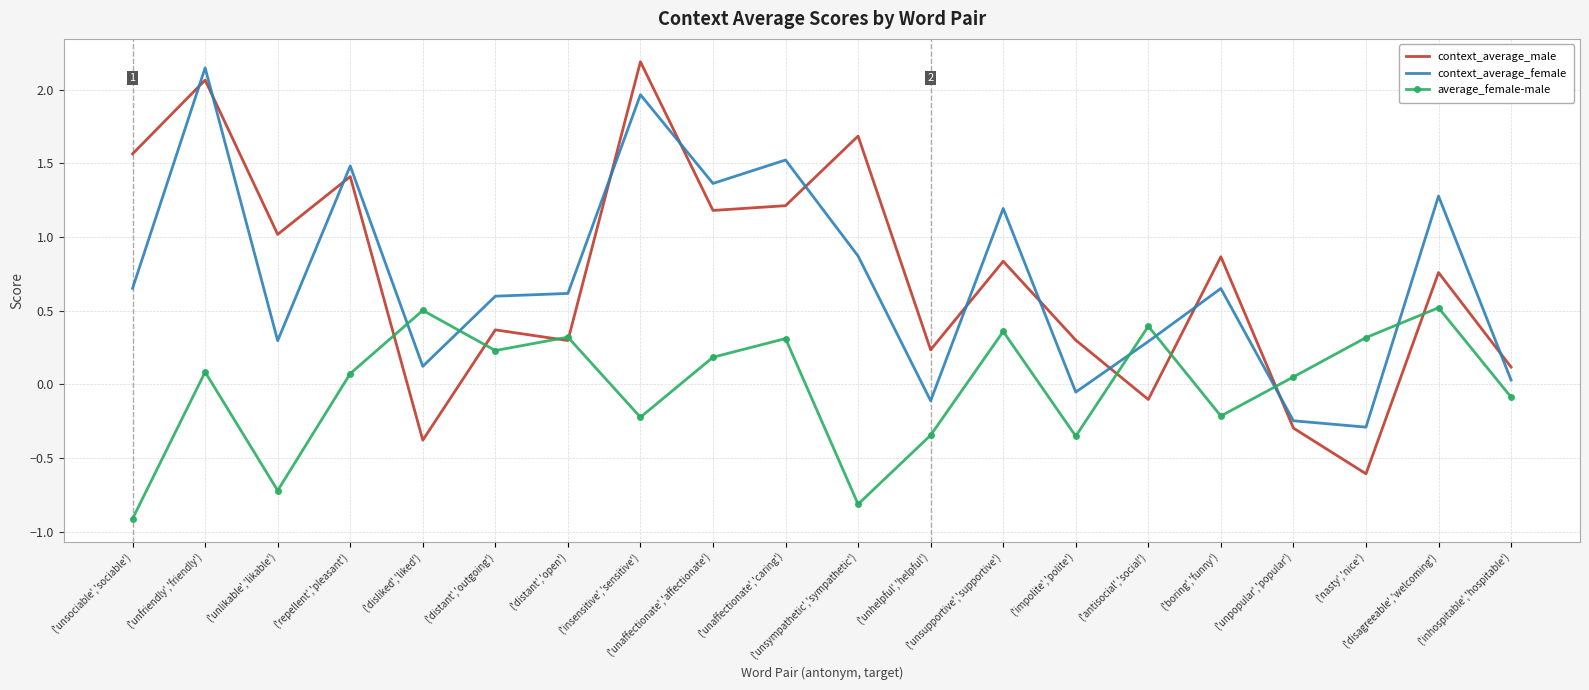

In context_average_male, how many points are higher than both neighbors (excluding endpoints)?

8